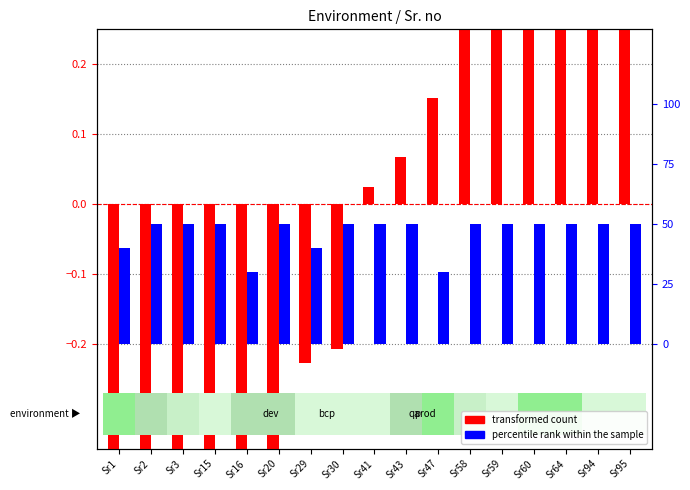

List the series in order of their peak value, highest first.

percentile rank within the sample, transformed count